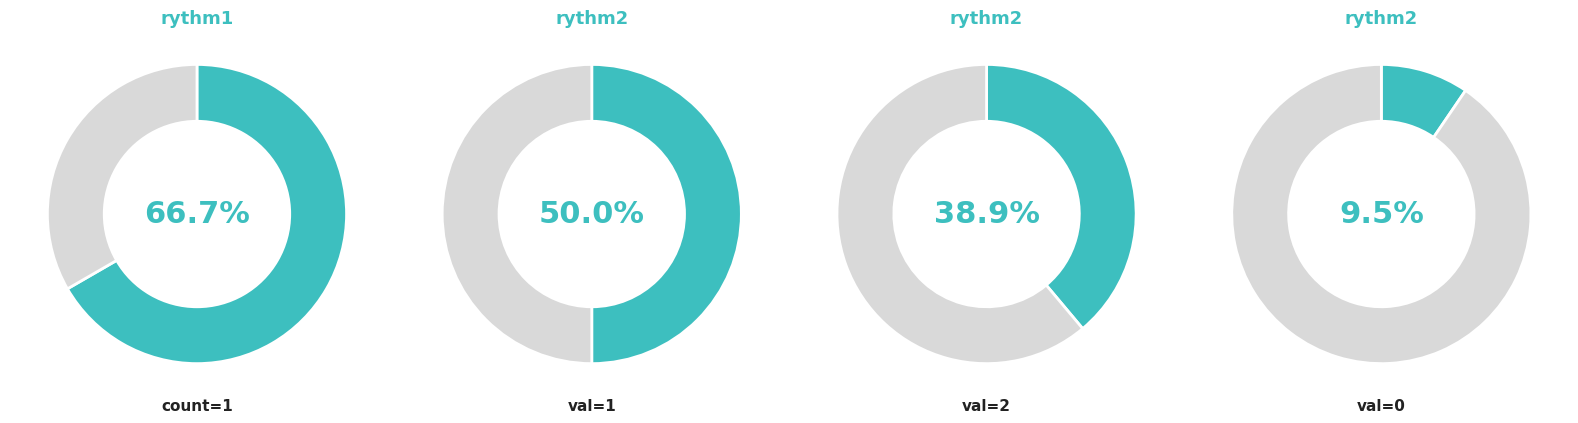

Does any single category account for the majority?

No